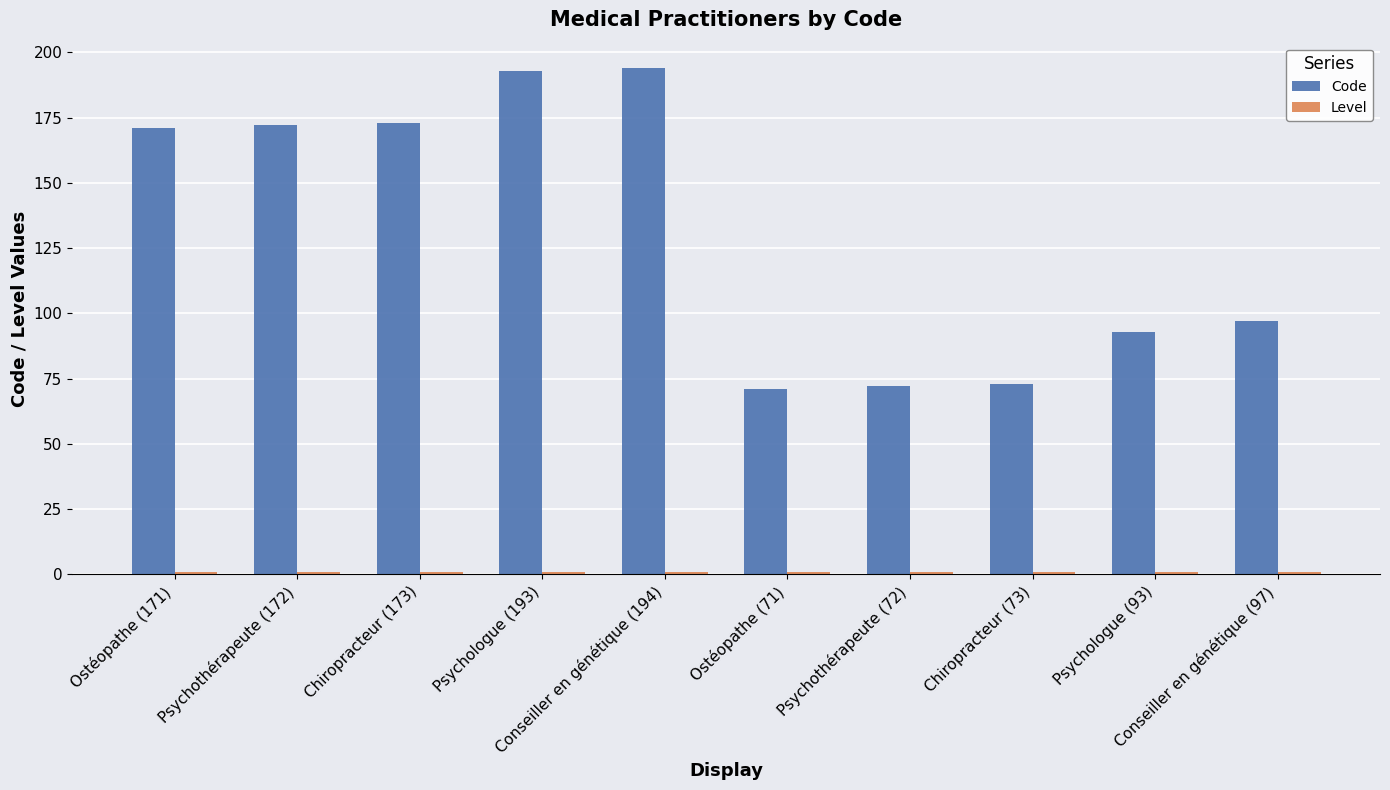

What is the greatest value displayed?

194